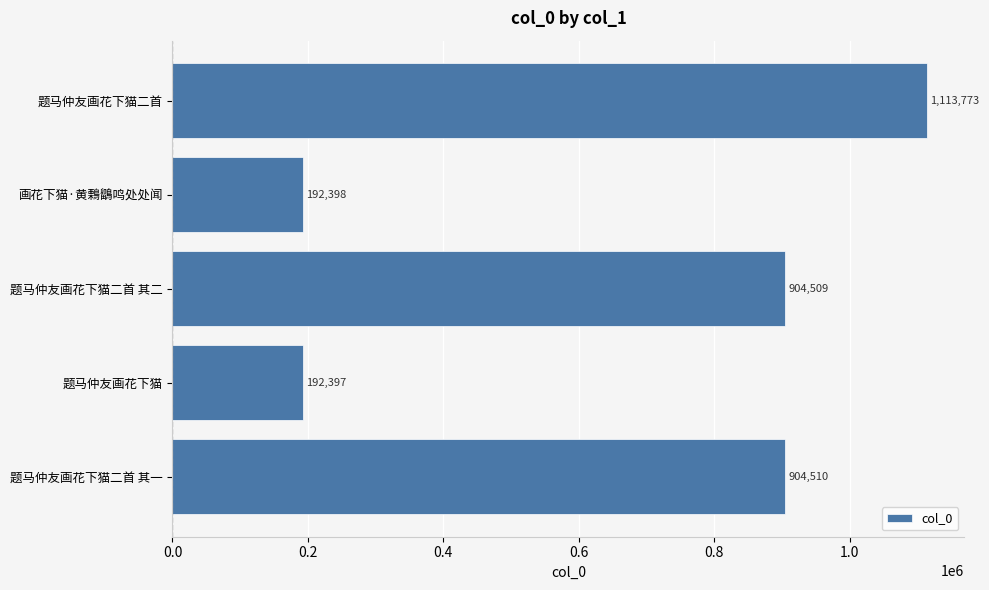

What is the change in value from 题马仲友画花下猫二首 其一 to 题马仲友画花下猫二首?

+209263